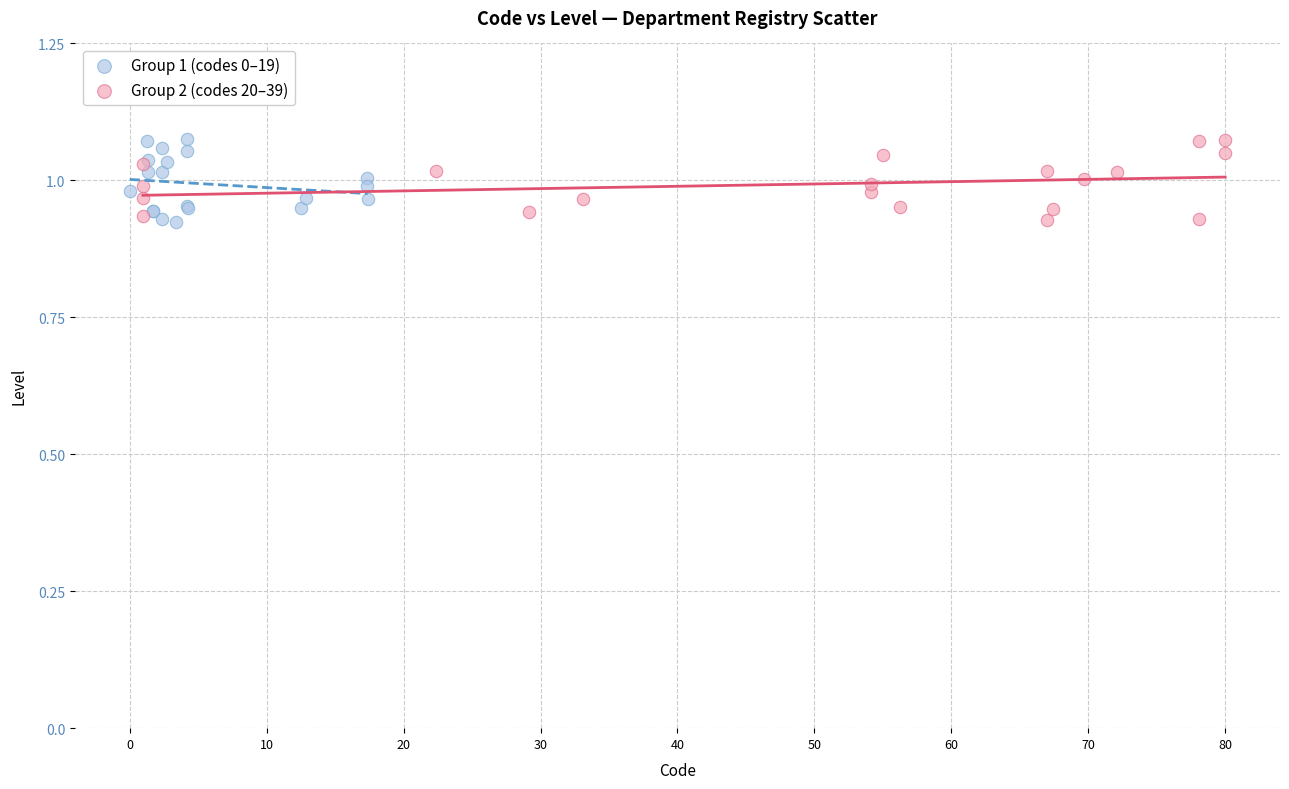

What are all the series names shown in the legend?

Group 1 (codes 0–19), Group 2 (codes 20–39)